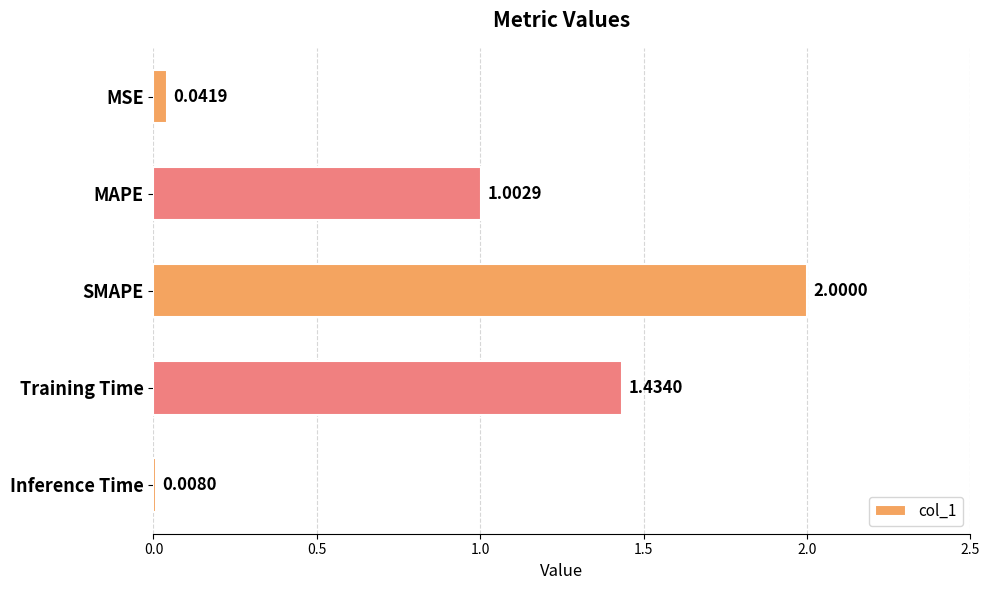

Does the chart contain stacked bars?

No